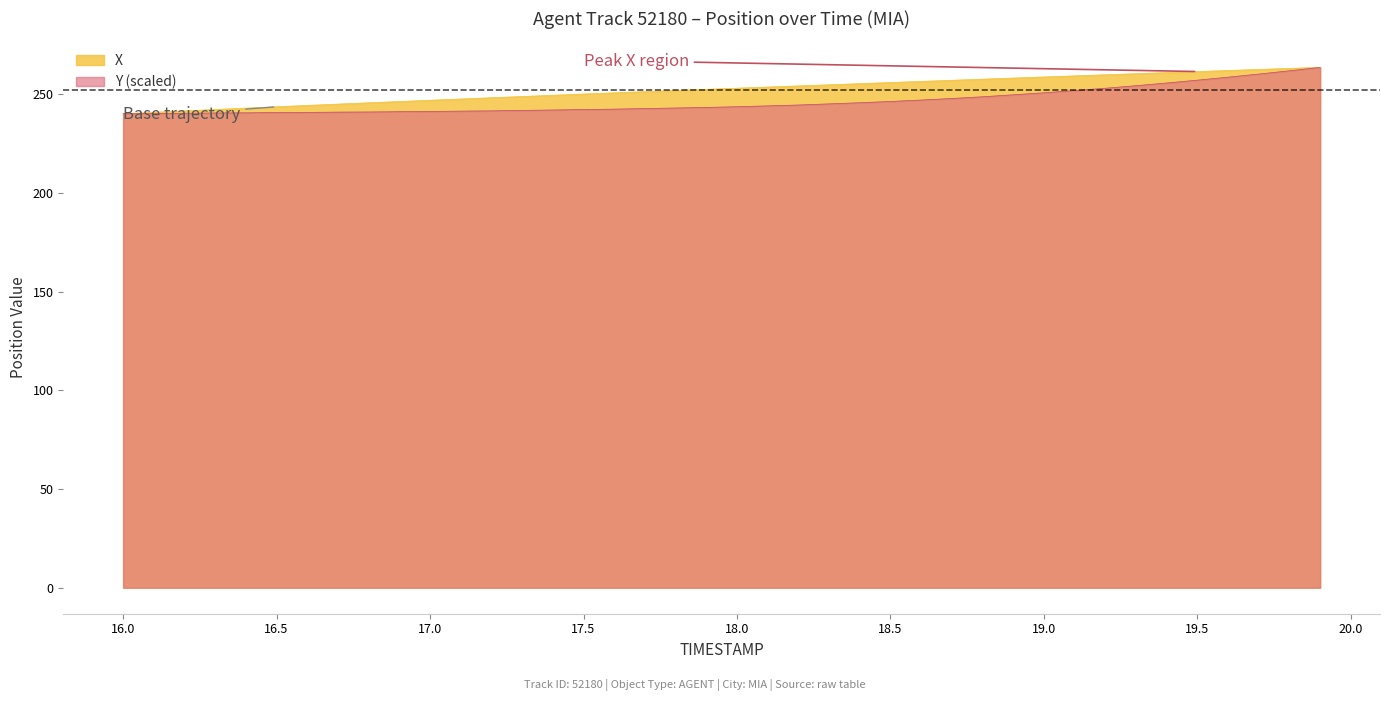

What is the difference between the maximum and minimum values in the X series?

23.5